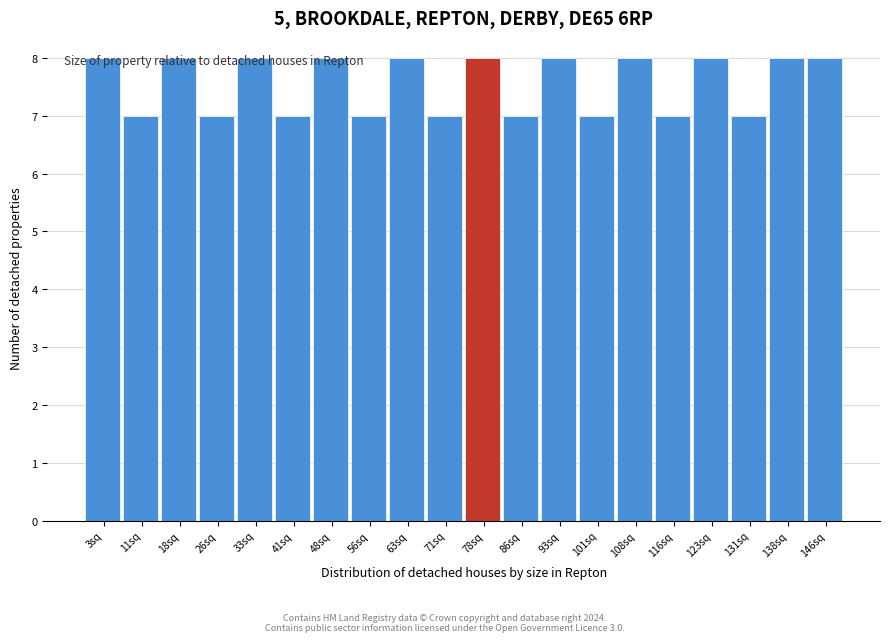

How tall is the bar that spans 127.5 to 135.0 on the x-axis? Neither the bar edges nor the heights are printed on the chart, so give them approximately, as read against the axes.

7